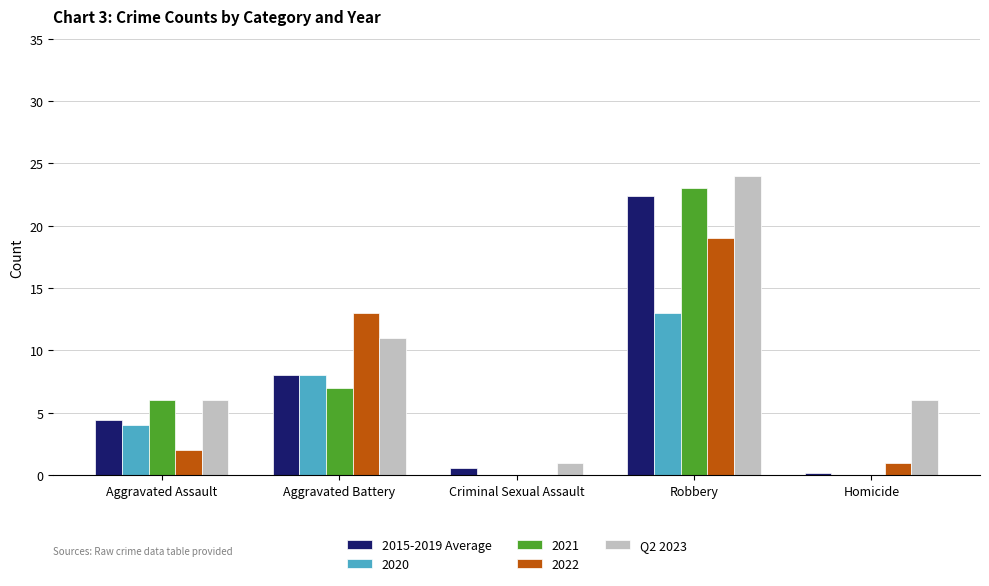

What is the difference between the 2015-2019 Average values at Aggravated Battery and Robbery?

14.4